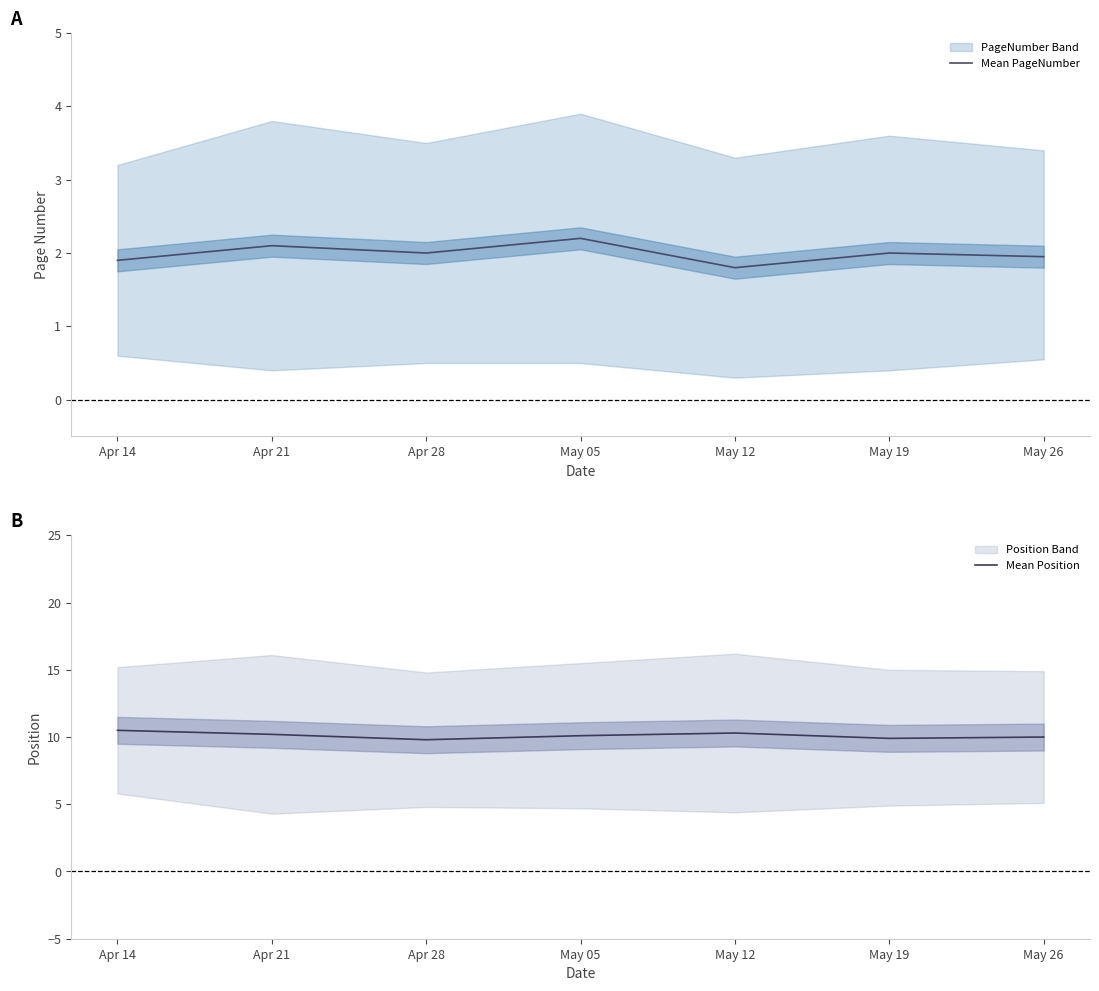

Where is the first local minimum for Mean Position?

Apr 28